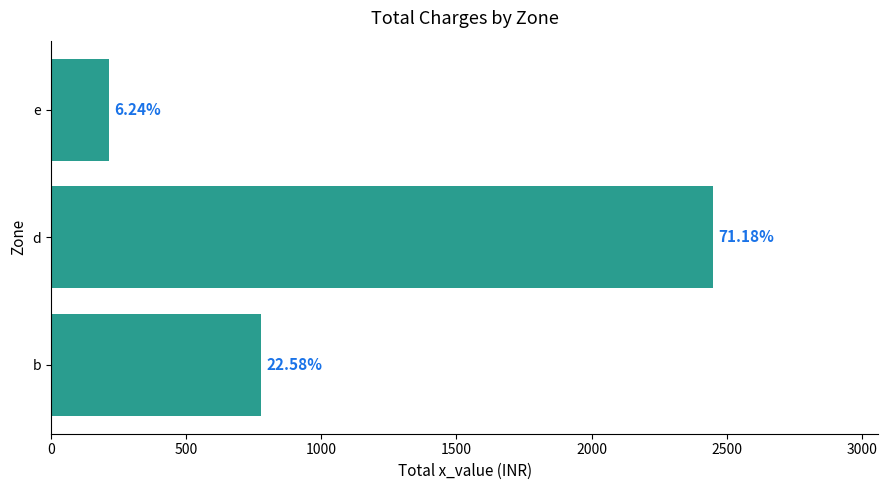

How many bars are there in total?

3